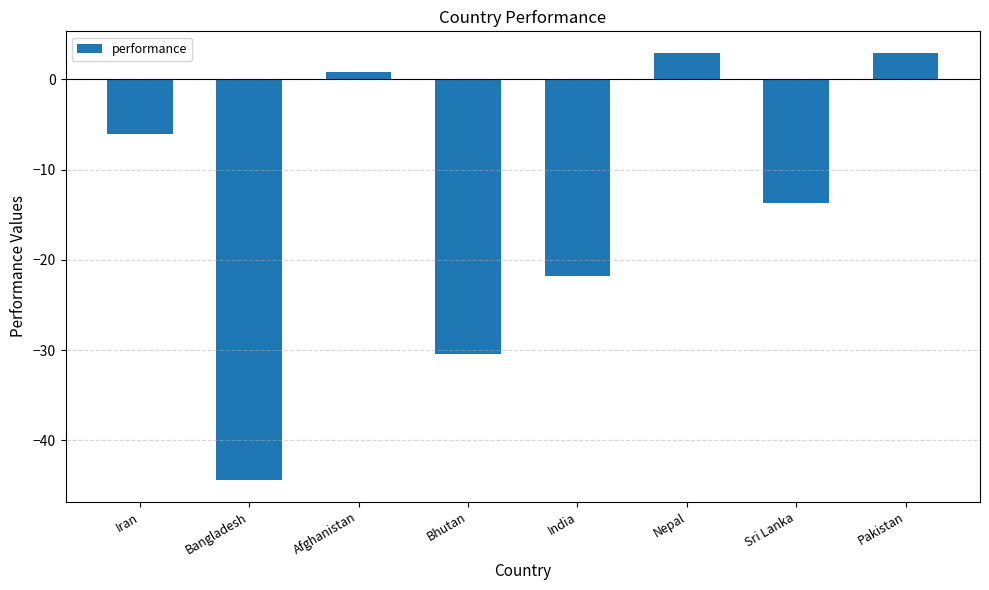

At which category does the chart reach its minimum across all series?

Bangladesh